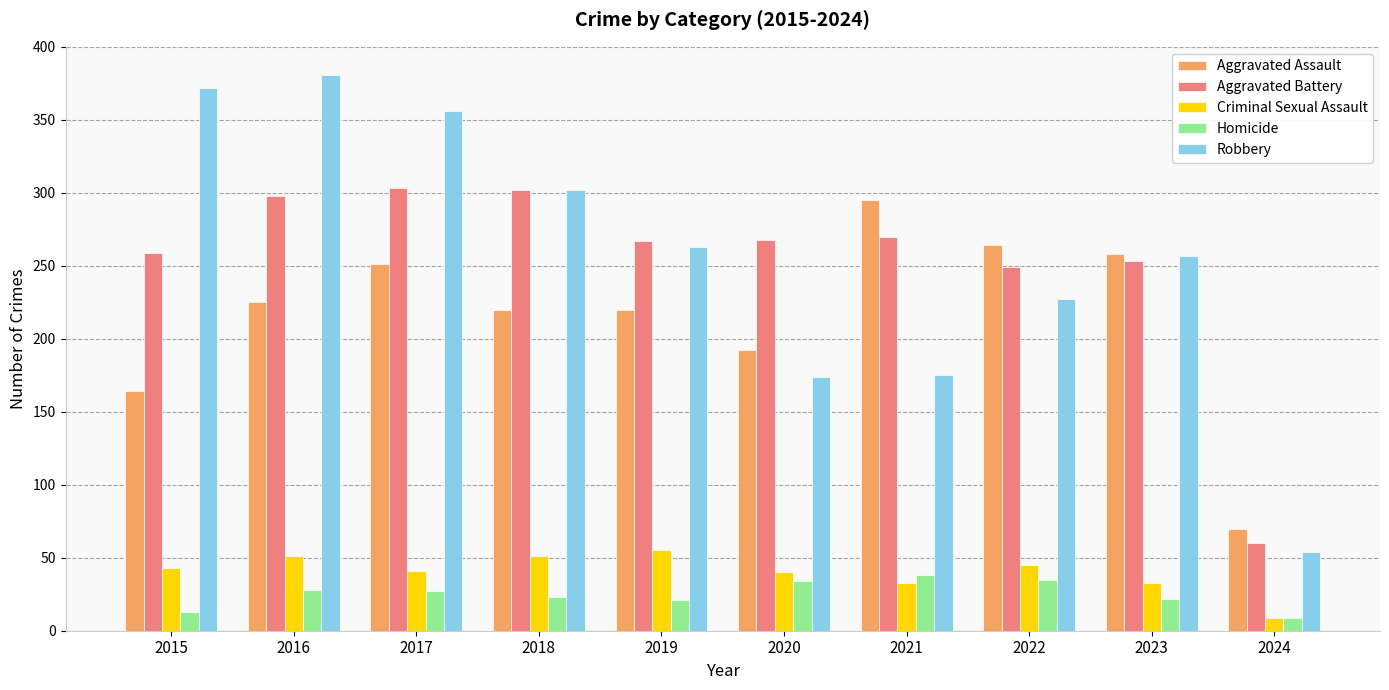

How many bars are there in total?

50